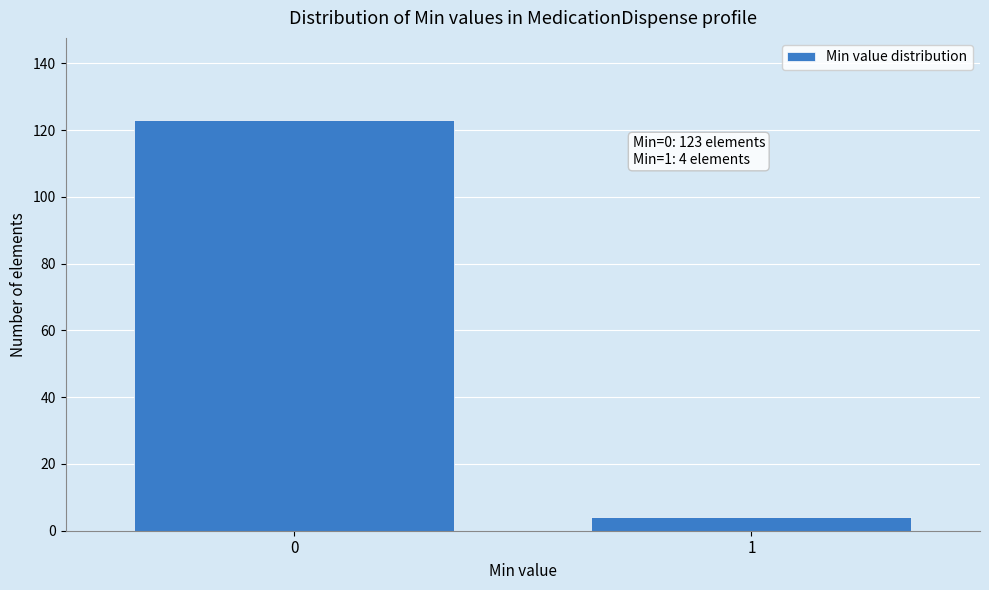

Reading right to left, extract all data points from this chart.

1=4	0=123